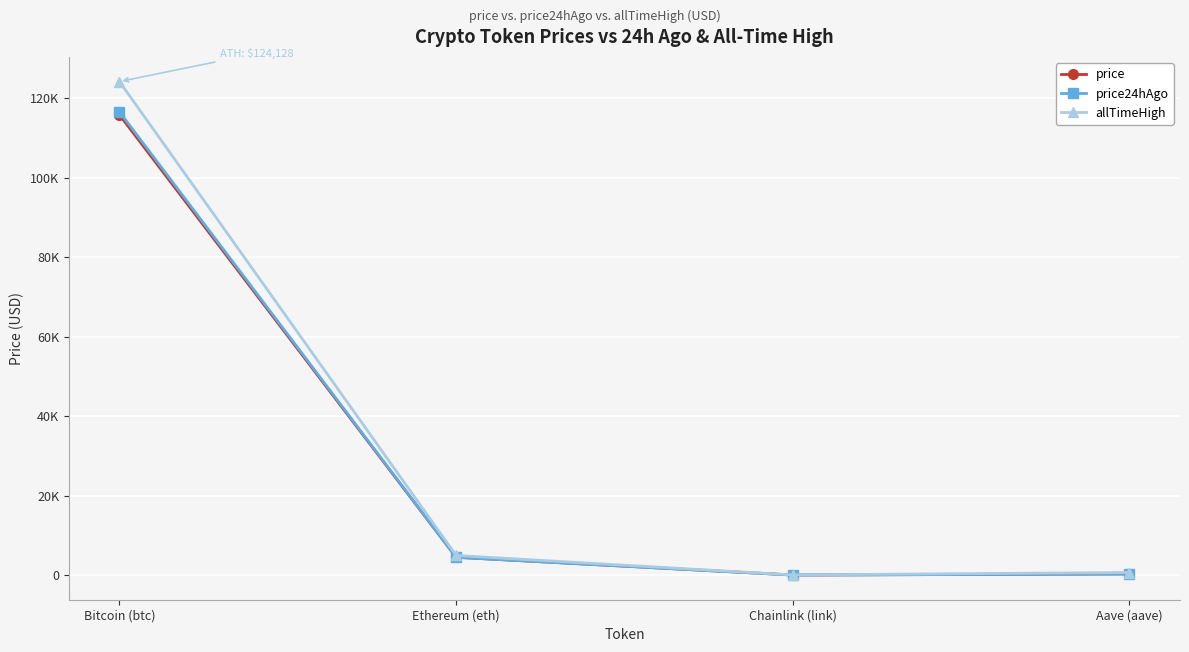

What are all the series names shown in the legend?

price, price24hAgo, allTimeHigh